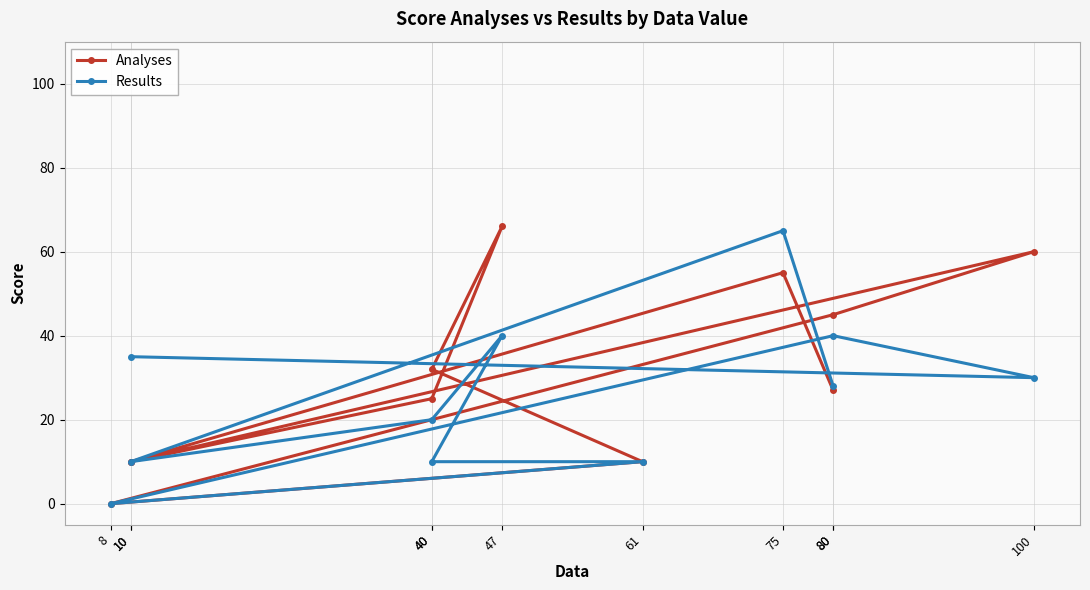

How many data points in Results are less than 28?

5